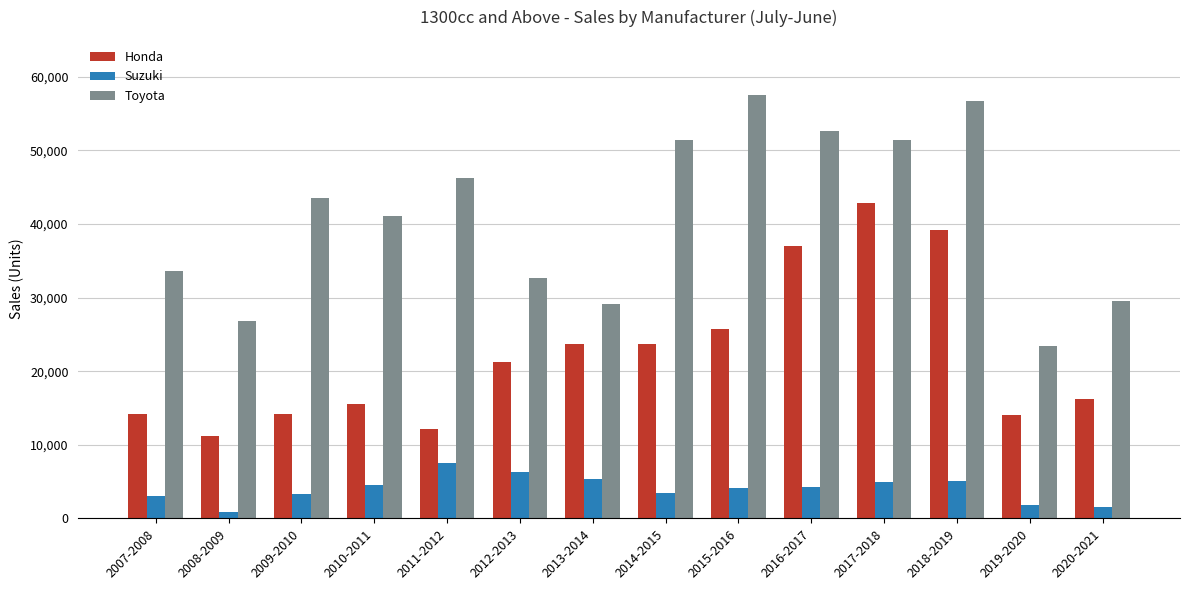

Are the bars grouped side by side (vs. stacked)?

Yes